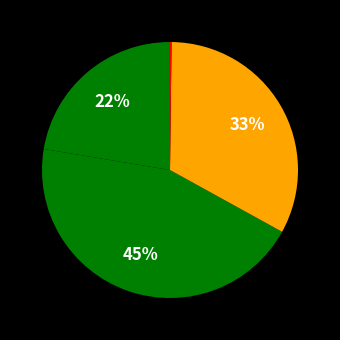

How many slices are in this pie chart?

5